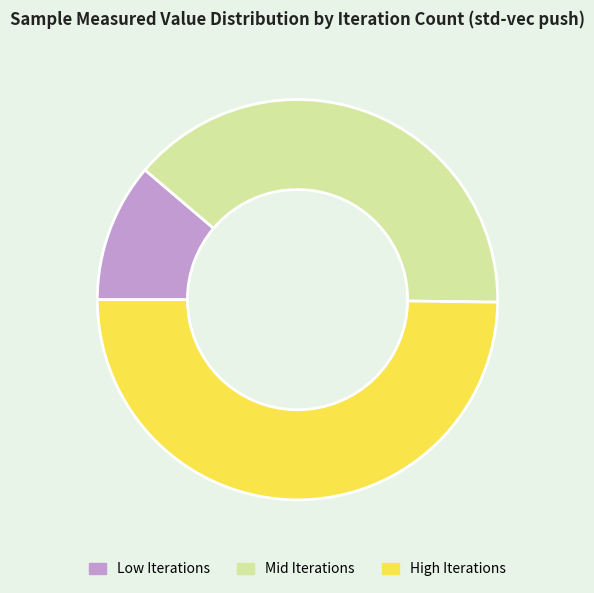

Rank the categories by value from lowest to highest.

Low Iterations, Mid Iterations, High Iterations